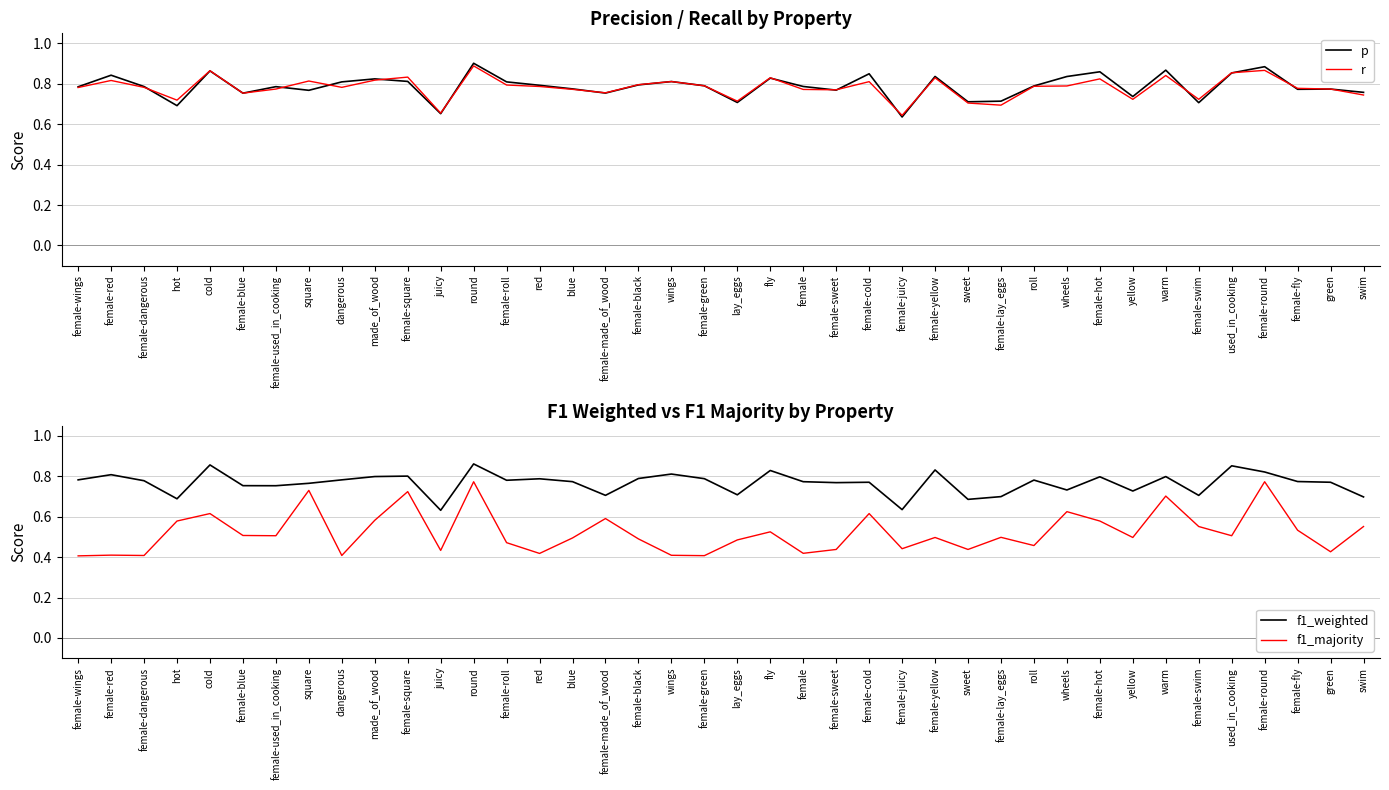

How many p values are between 0 and 1?

40